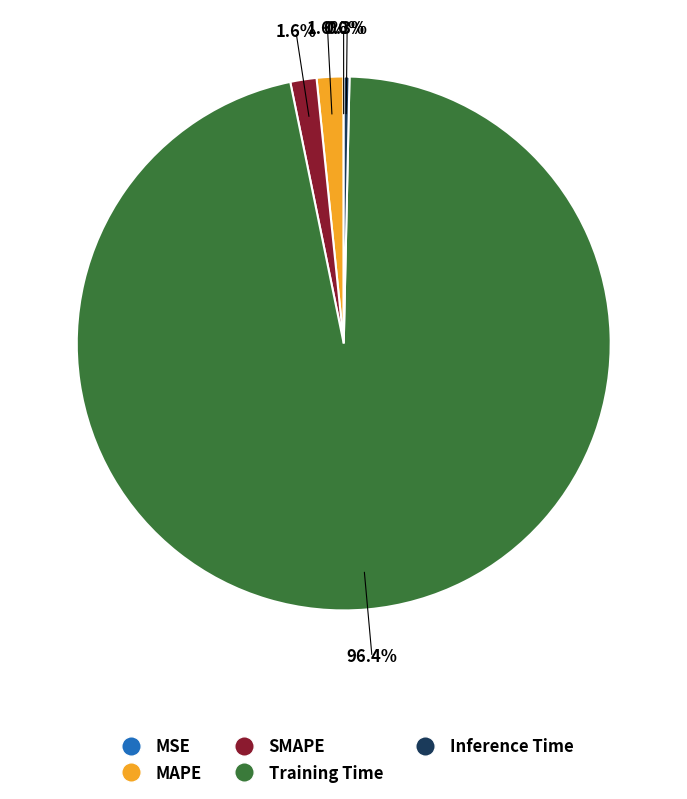

What percentage is the Training Time slice, to the nearest percent?

96%